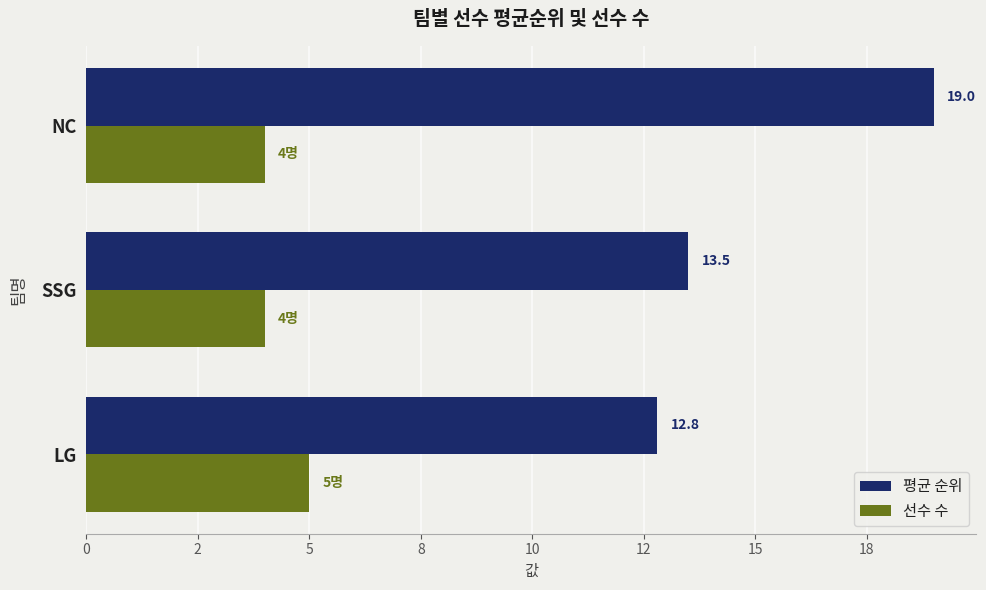

What are all the series names shown in the legend?

평균 순위, 선수 수